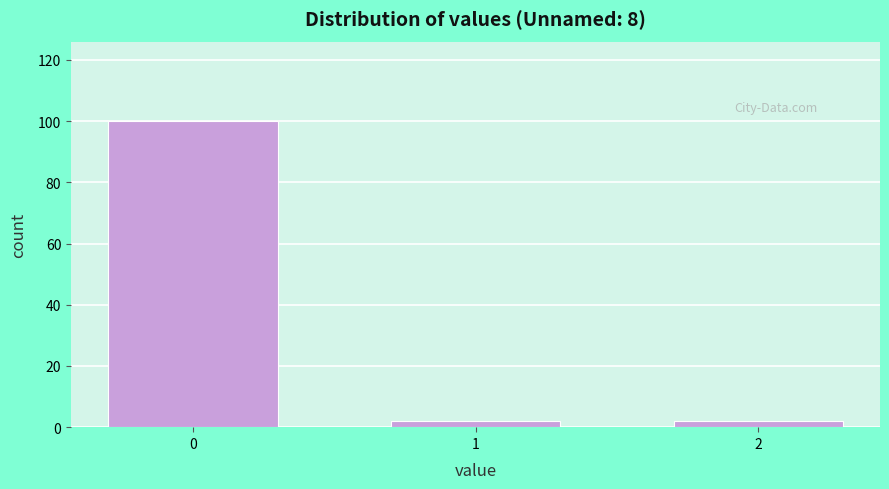

Reading left to right, extract all data points from this chart.

100	2	2